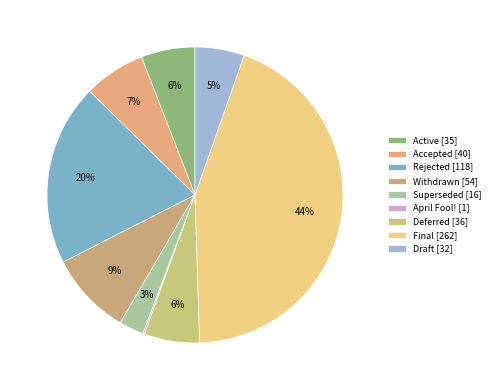

Is Active the majority of the pie?

No